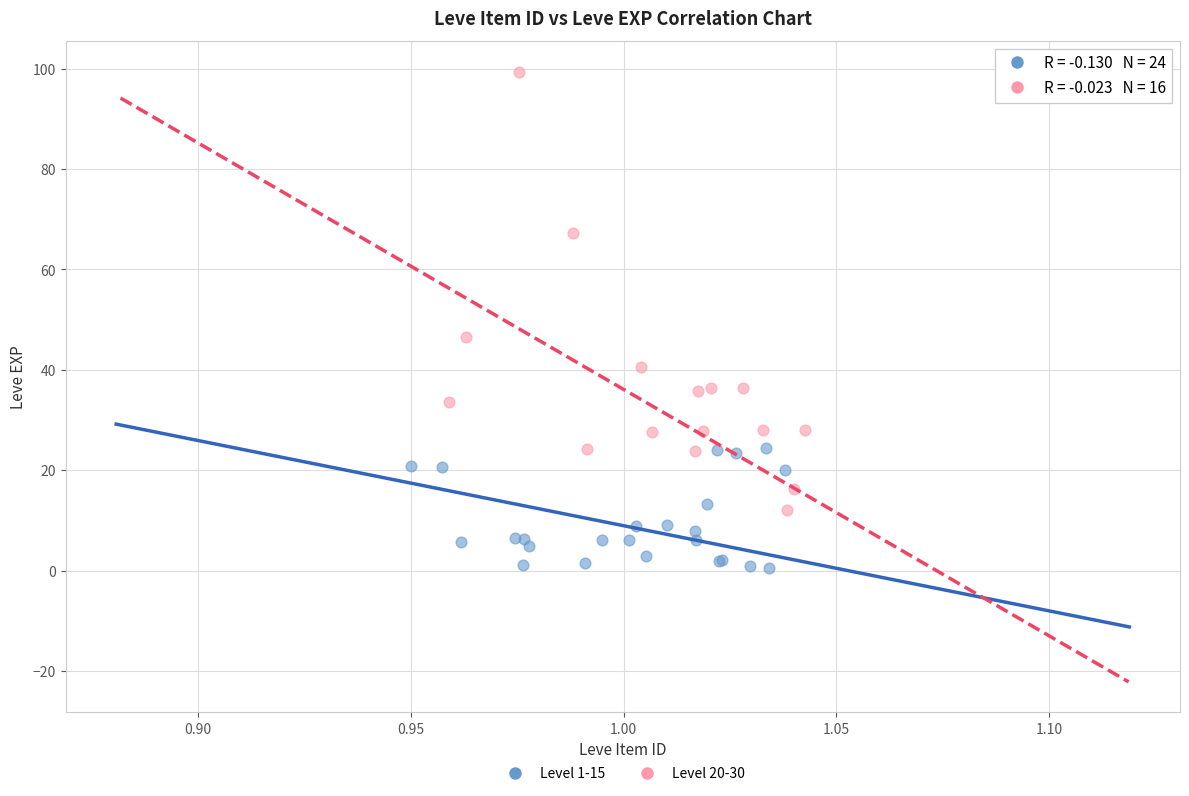

Which series reaches the minimum Y coordinate?

Level 1-15